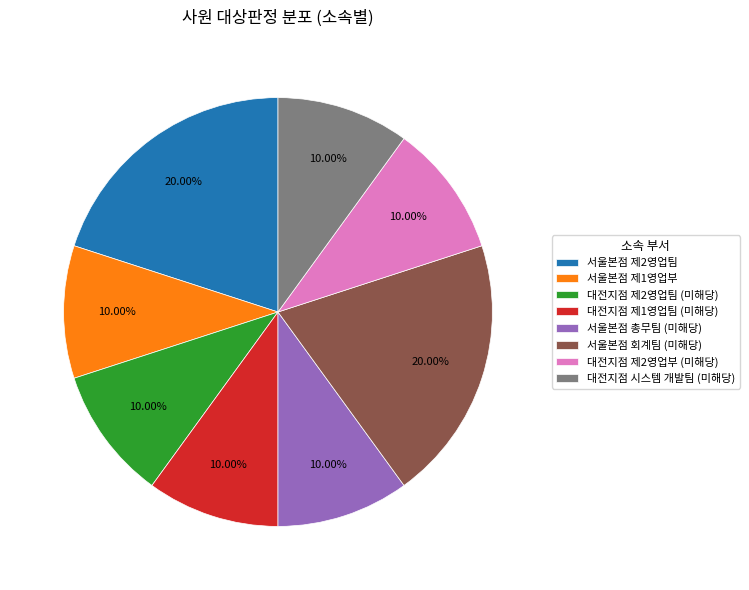

Count the number of slices in the pie.

8